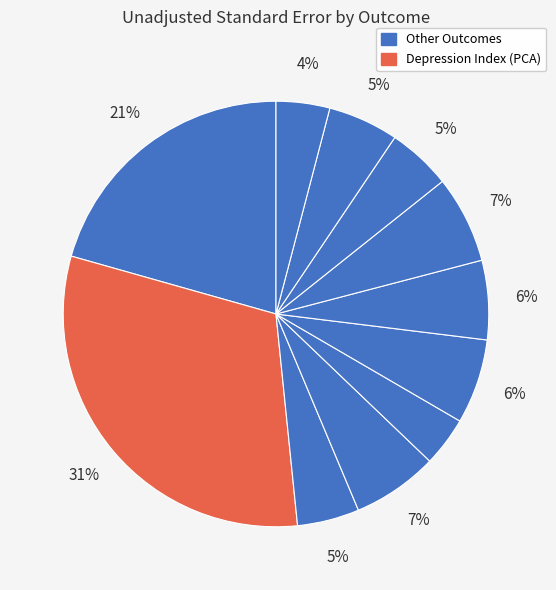

Count the number of slices in the pie.

11